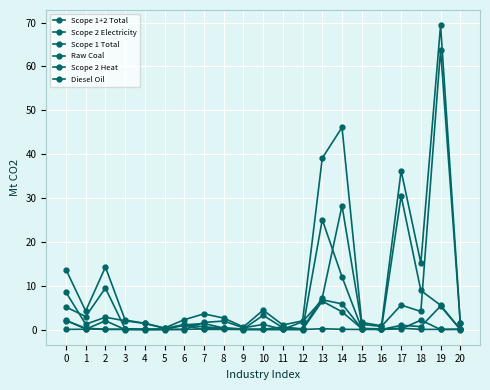

Count the number of data series in this chart.

6